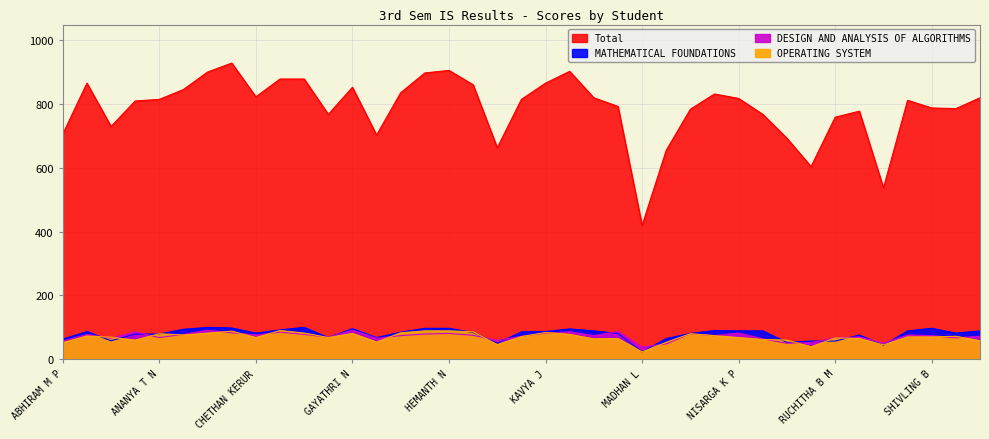

What position from the left is ABHIVARSHA?

2